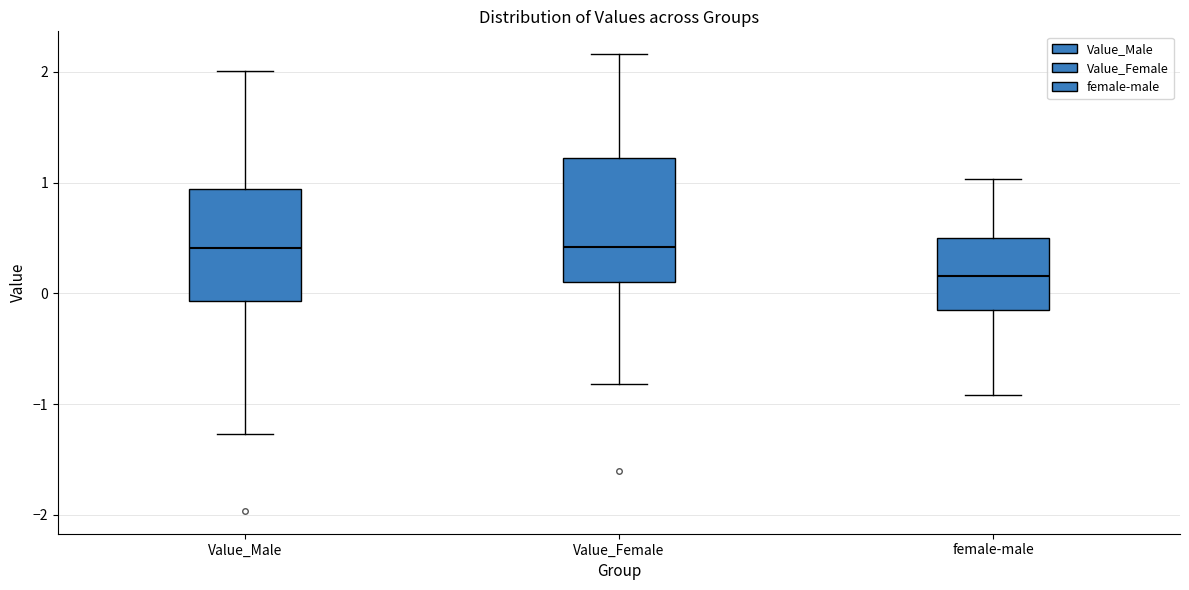

Which box is the tallest, from its lower edge to its upper edge?

Value_Female